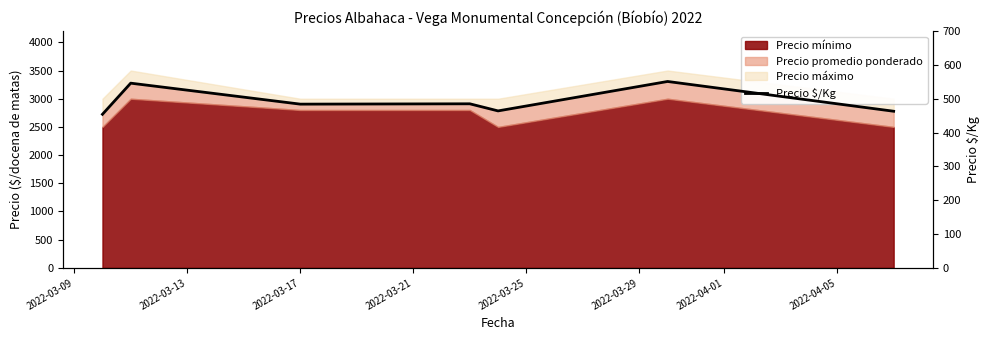

Is it true that the value at 2022-03-09 is 454?

True